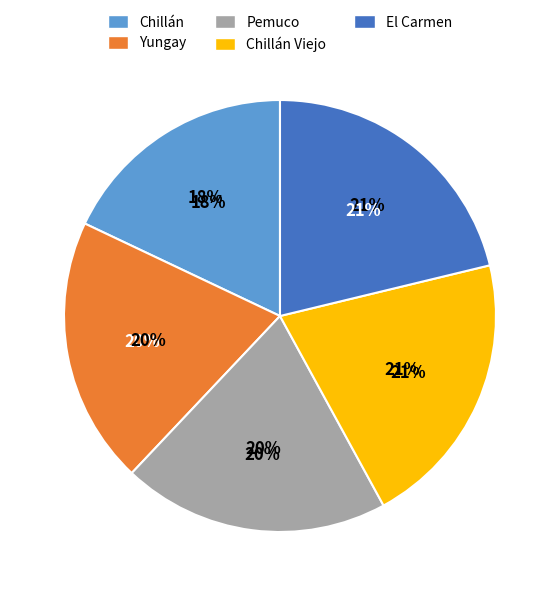

What percentage is the Chillán Viejo slice, to the nearest percent?

21%